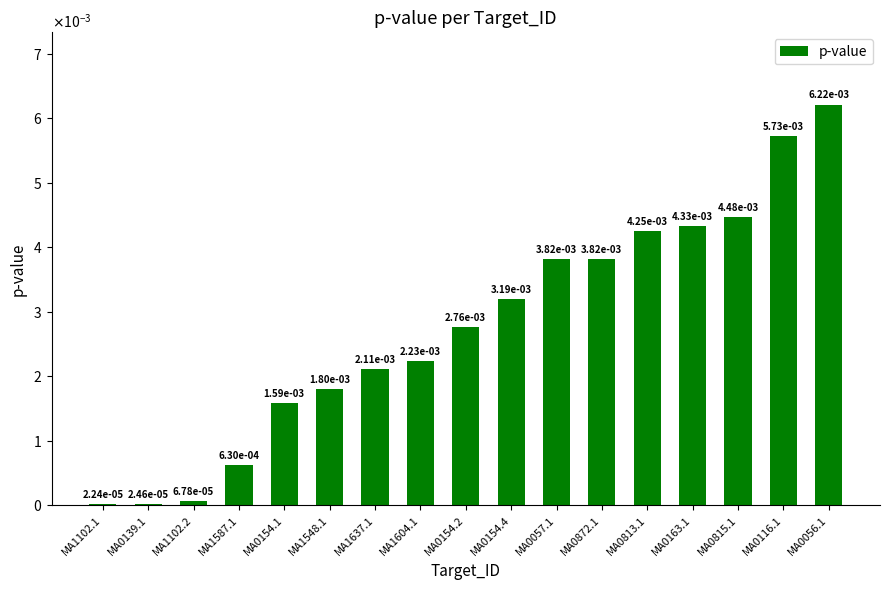

Is it true that the value at MA0813.1 is 0.0?

False